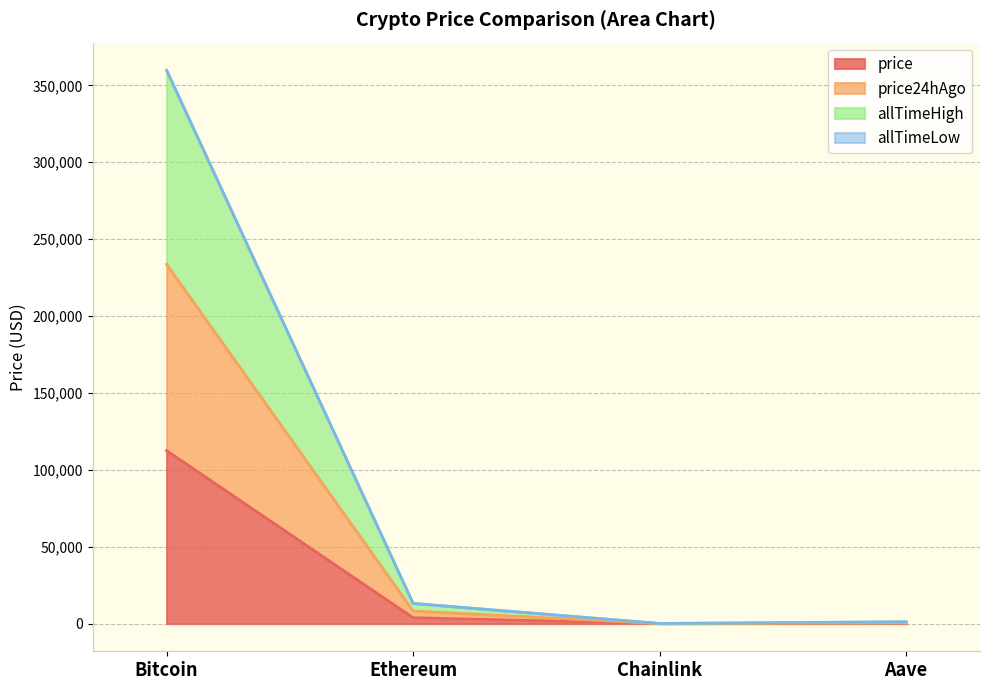

True or false: price has a value of 183655.2 at Bitcoin.

False